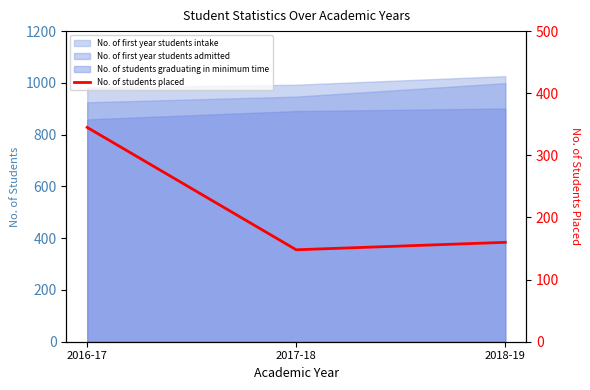

Rank the categories by value from lowest to highest.

2017-18, 2018-19, 2016-17